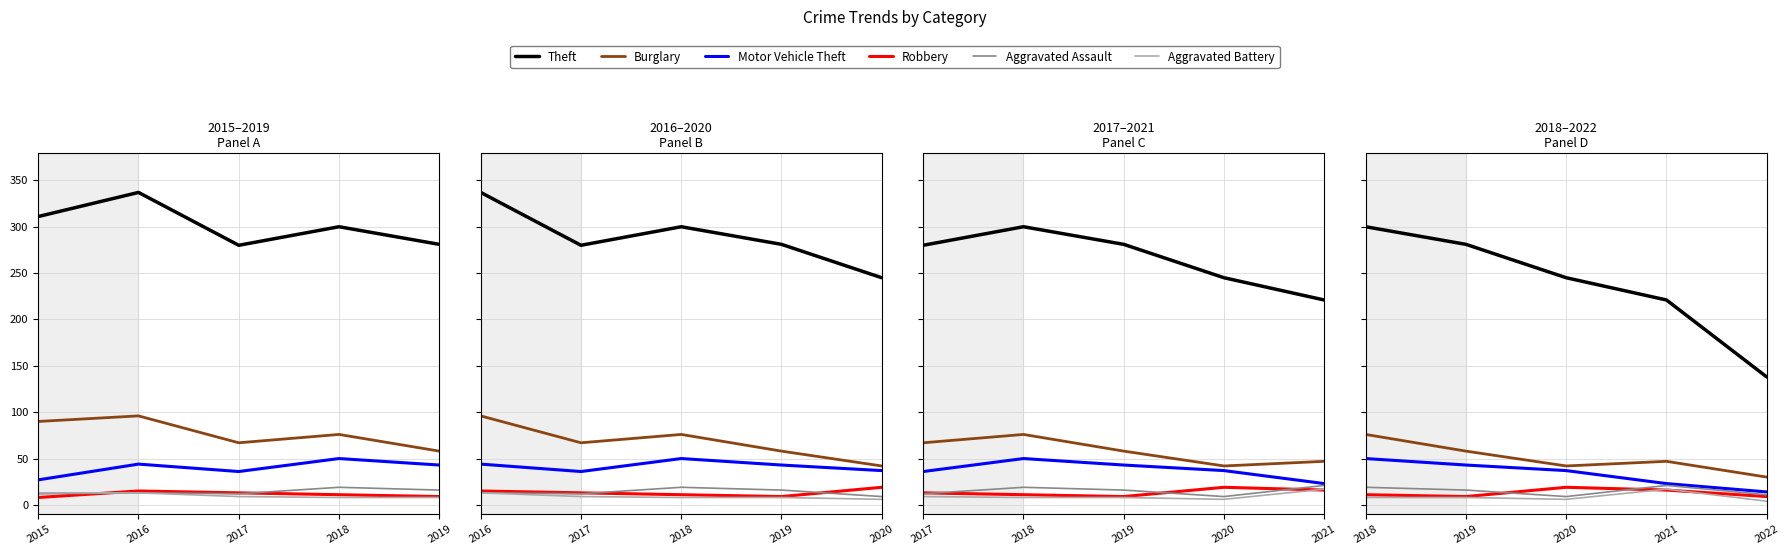

True or false: Aggravated Assault and Theft intersect in this chart.

False